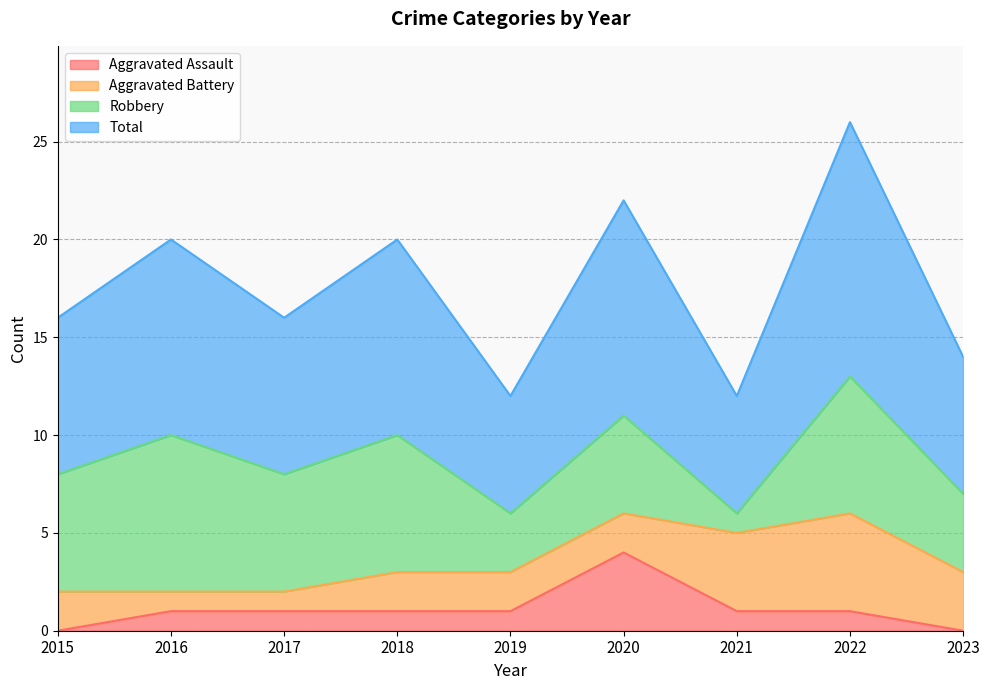

What is the value of the Total point at the 1st from the left?

8